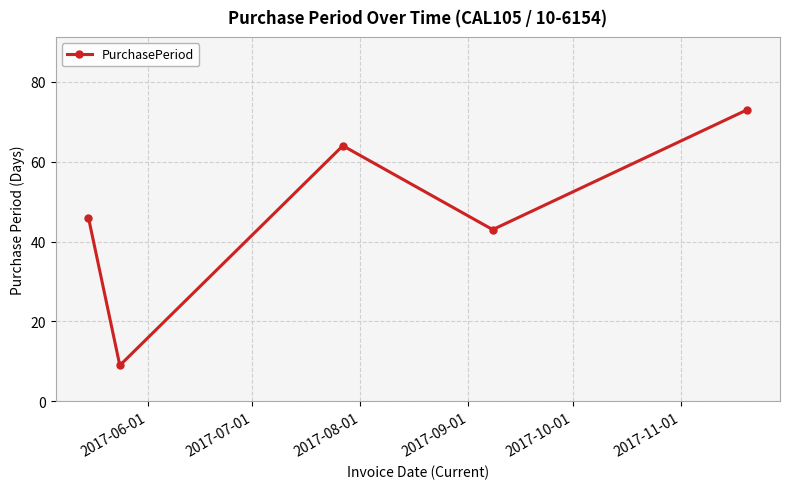

What is the minimum value shown in the chart?

9